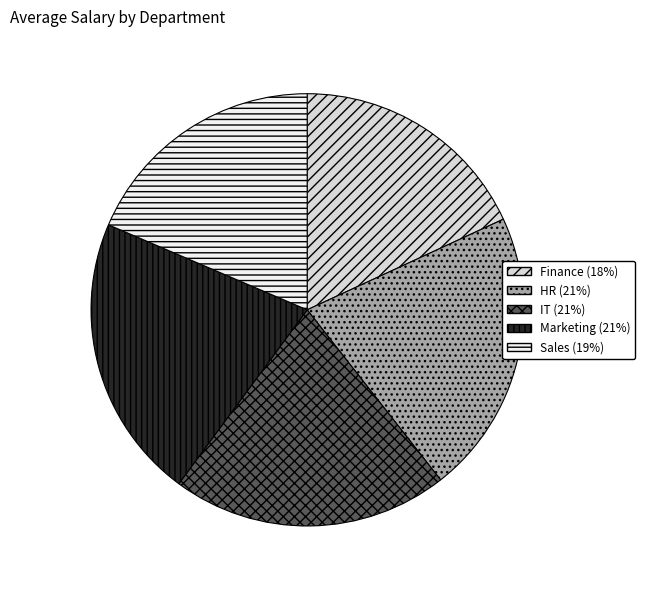

Is the sum of Marketing and Finance greater than half?

No